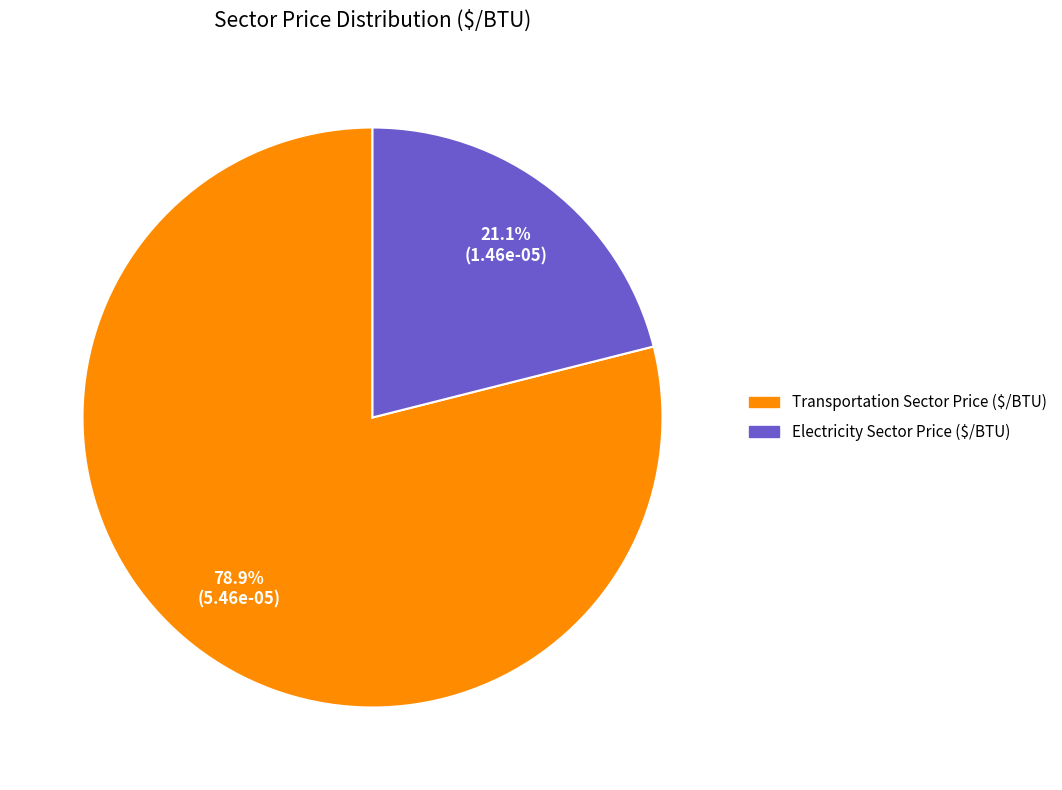

What is the total percentage of Transportation Sector Price ($/BTU) and Electricity Sector Price ($/BTU)?

100.0%